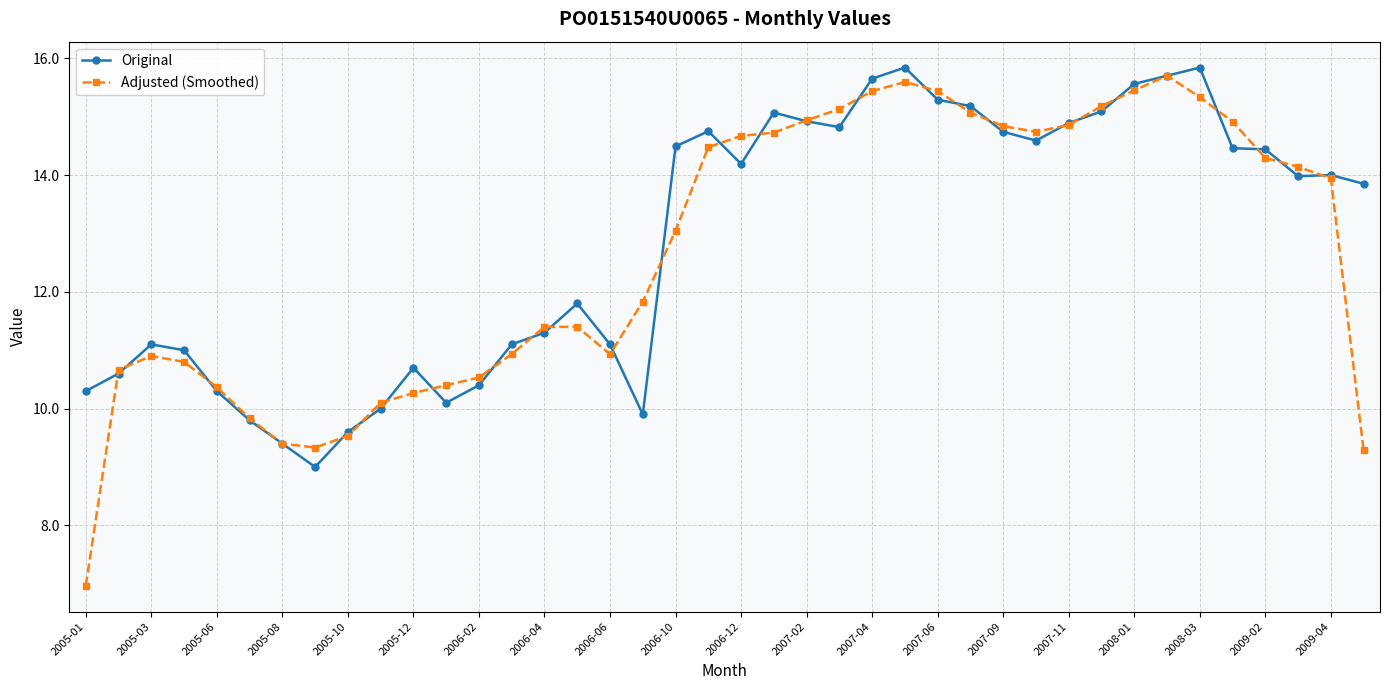

What is the minimum value for Original?

9.0